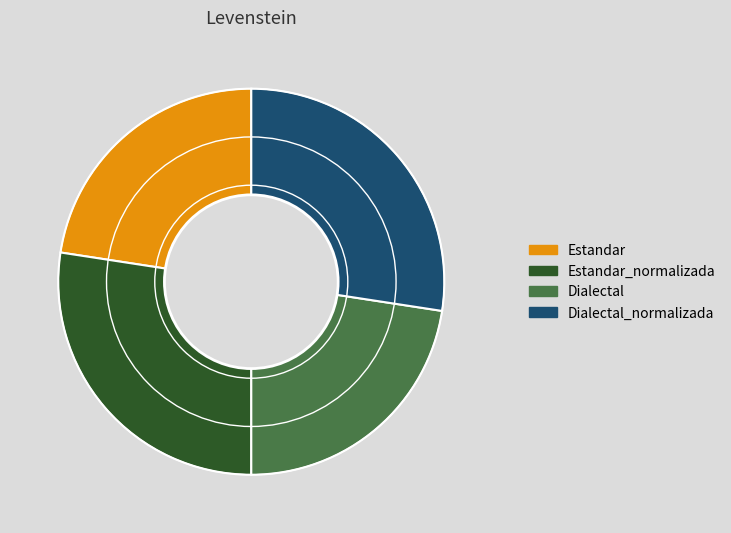

How many slices are in this pie chart?

4